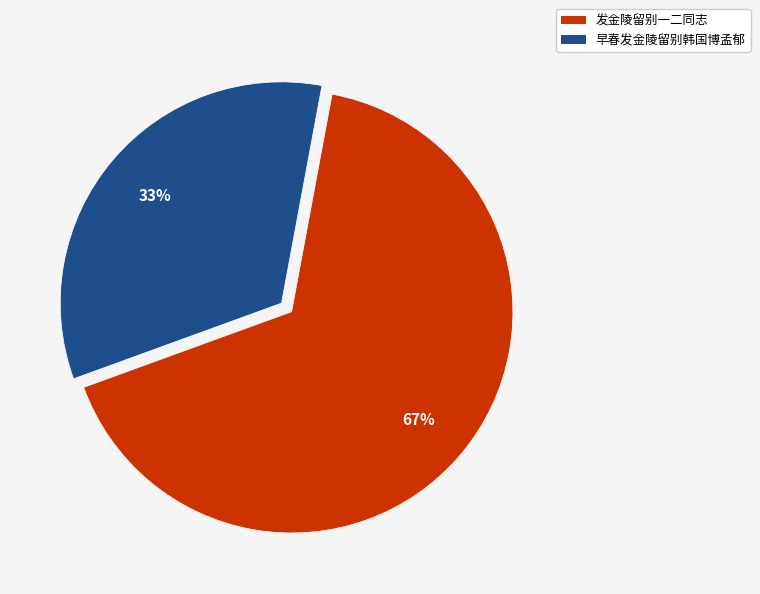

Between 早春发金陵留别韩国博孟郁 and 发金陵留别一二同志, which is larger?

发金陵留别一二同志